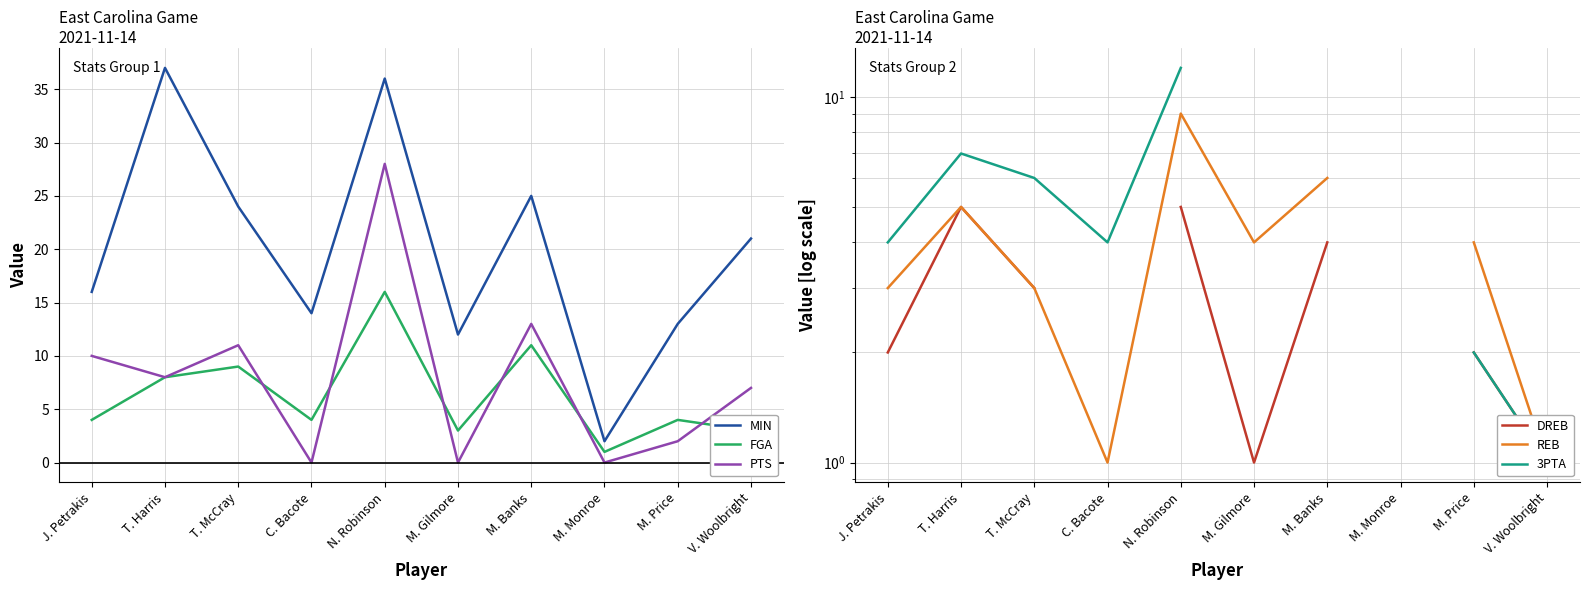

Is it true that MIN equals 13.0 at M. Price?

True